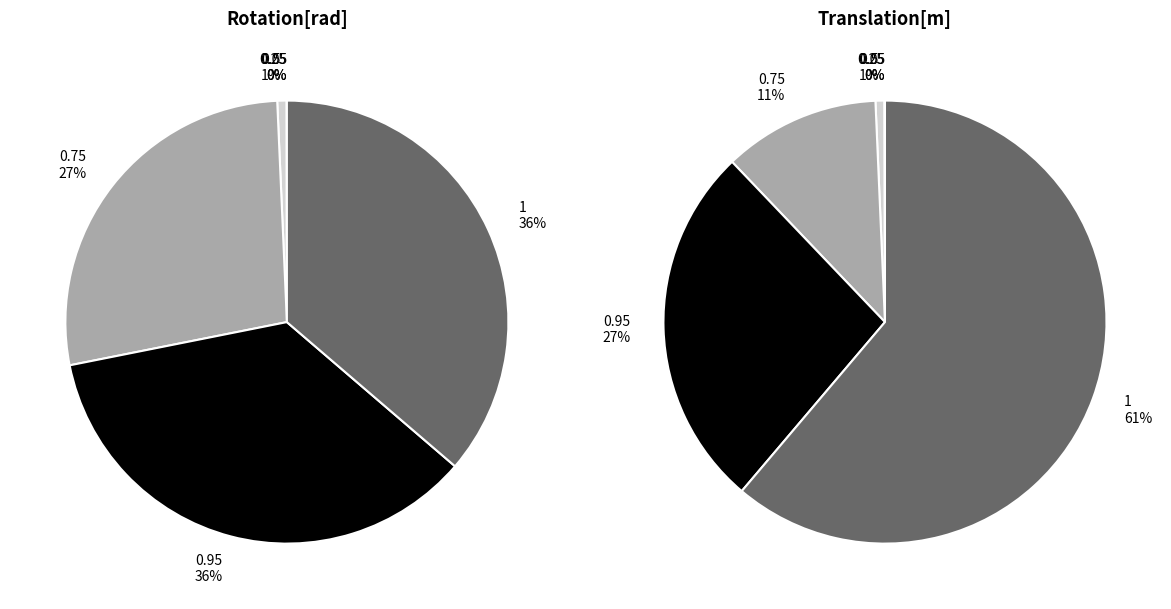

Which has a higher value, 0.5 or 0.25?

0.5